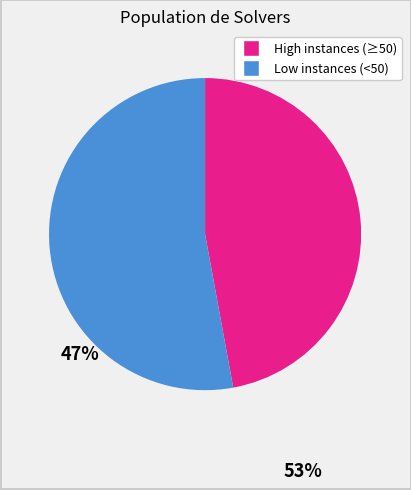

Does any single category account for the majority?

Yes